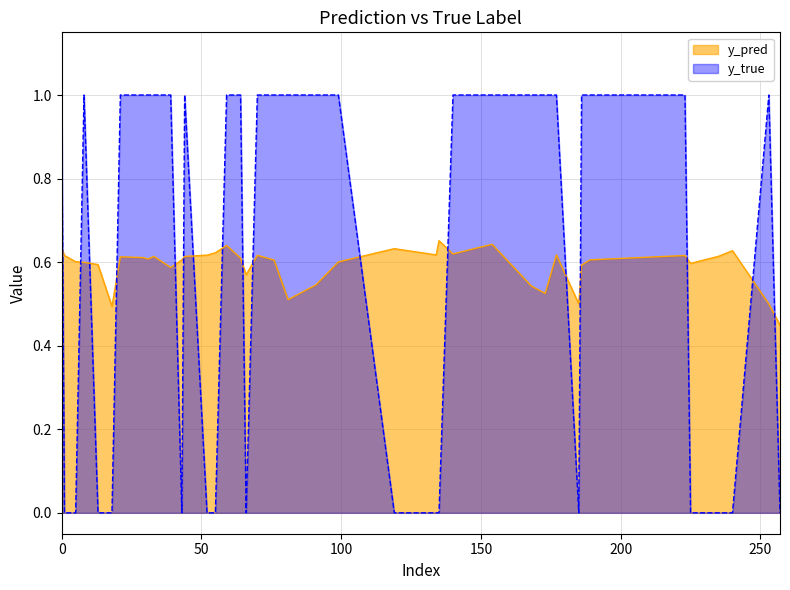

True or false: y_pred and y_true cross at least once.

True